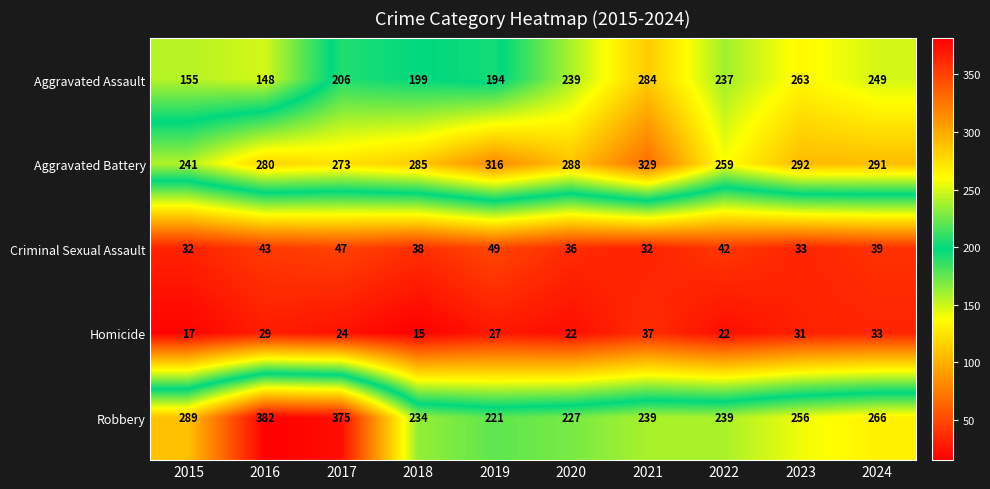

How many series are shown in this chart?

5